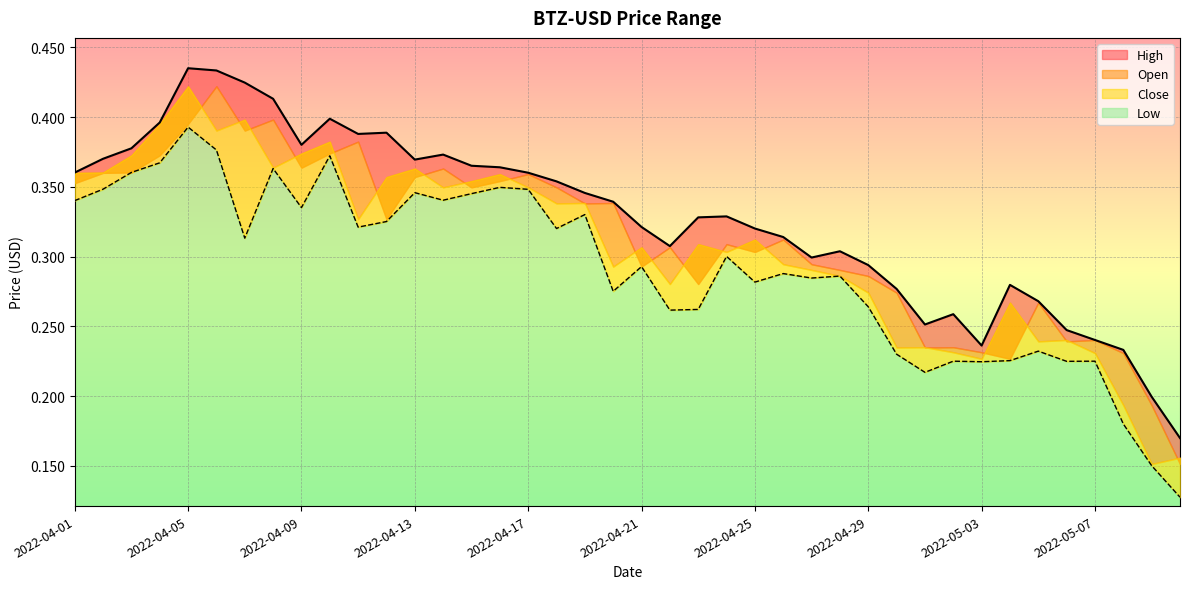

What is the difference between the maximum and minimum values in the Low series?

0.3